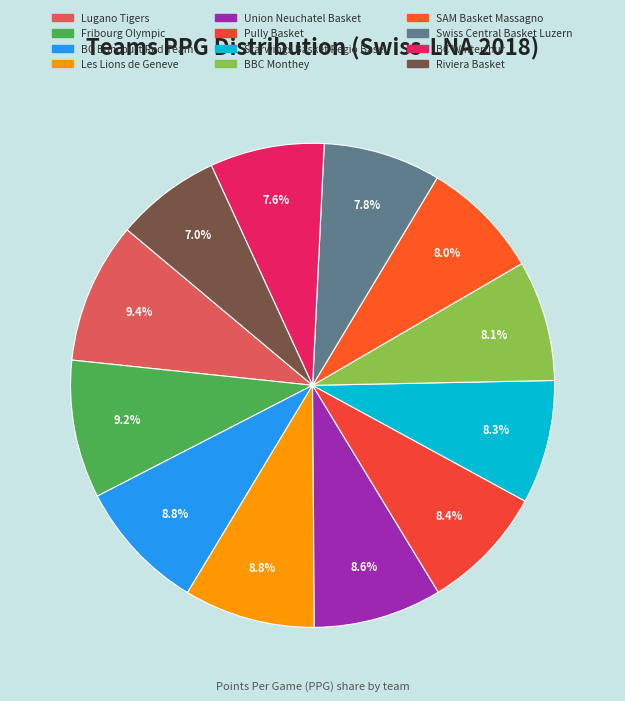

Does Pully Basket represent more than half of the total?

No